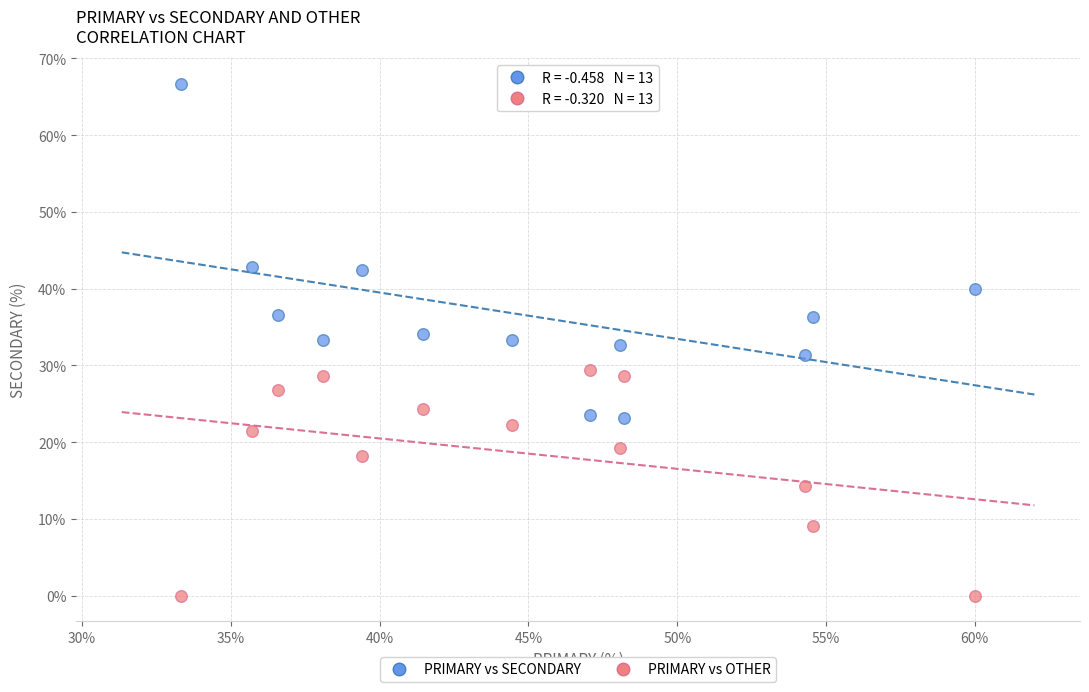

Across all data points, what is the range of X values (max minus min)?

26.7